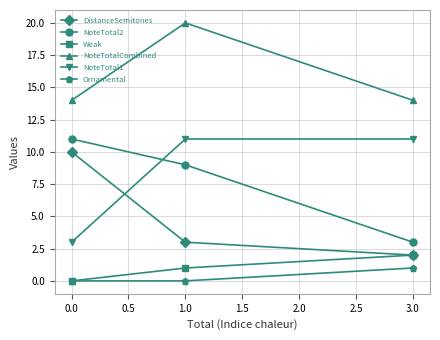

What is the maximum value shown in the chart?

20